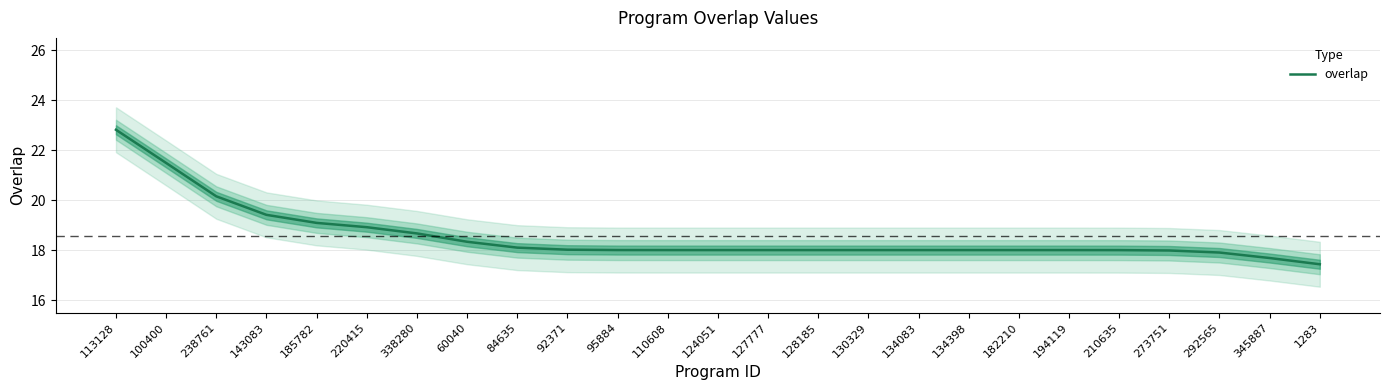

Reading left to right, what are all the values shown in this chart?

22.8	21.5	20.2	19.4	19.1	18.9	18.7	18.3	18.1	18.0	18.0	18.0	18.0	18.0	18.0	18.0	18.0	18.0	18.0	18.0	18.0	18.0	17.9	17.7	17.4